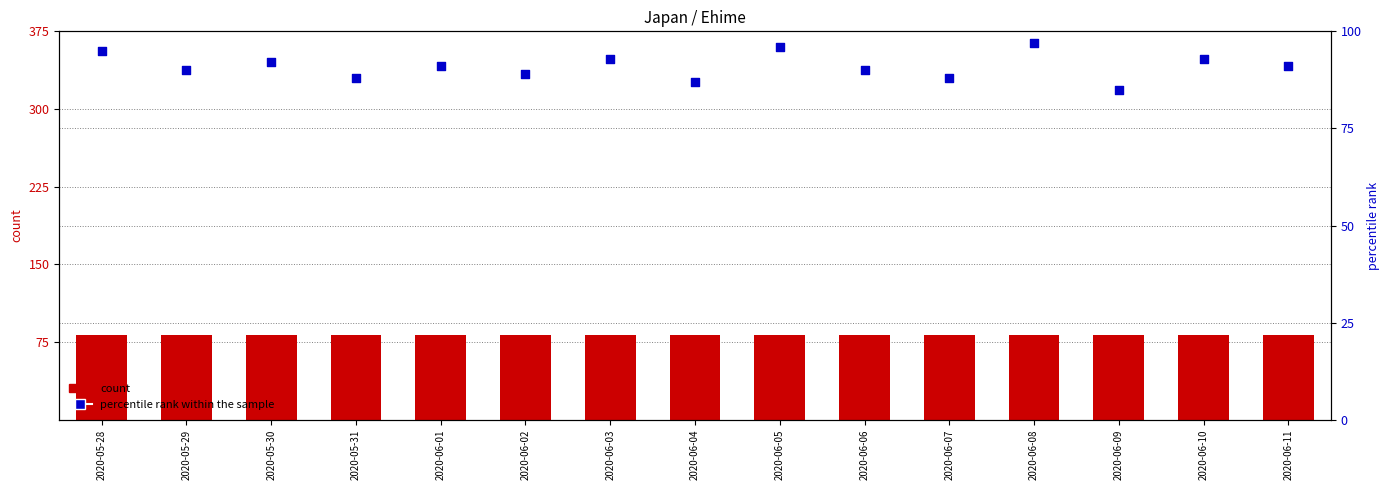

What is the total value across all series at 2020-06-02?

171